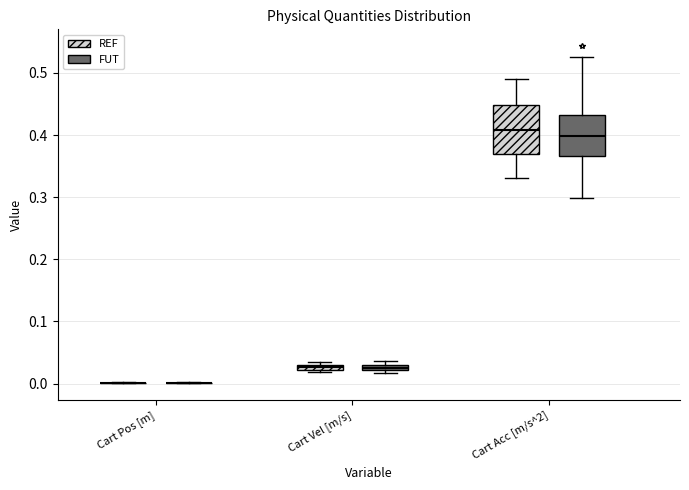

Comparing the boxes themselves (not the whiskers), which one is the tallest?

Cart Acc [m/s^2] (REF)